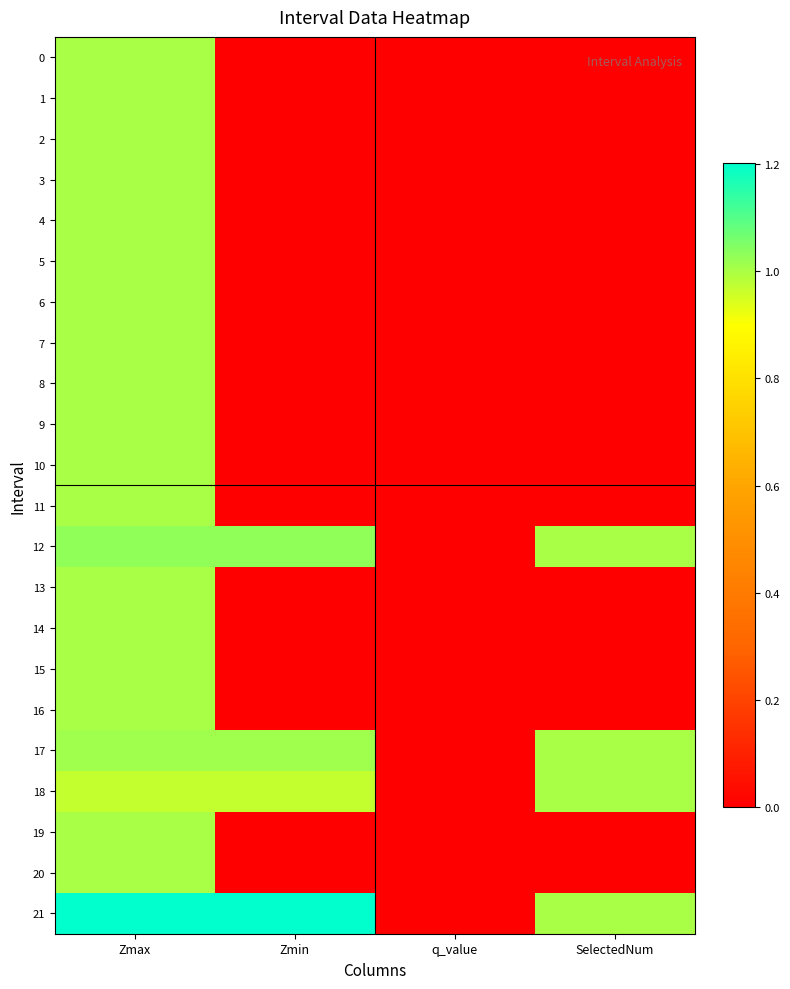

Which series has the widest spread of values?

21